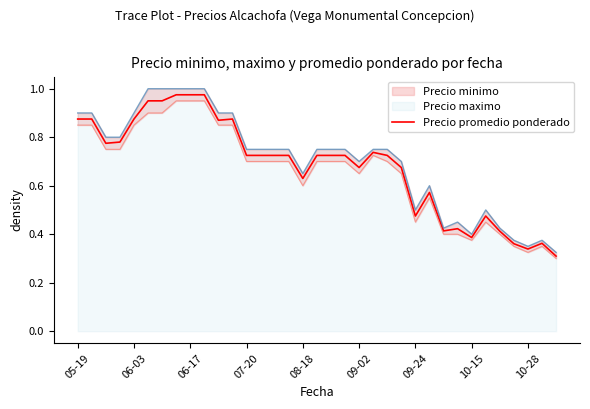

What is the smallest value displayed?

0.3